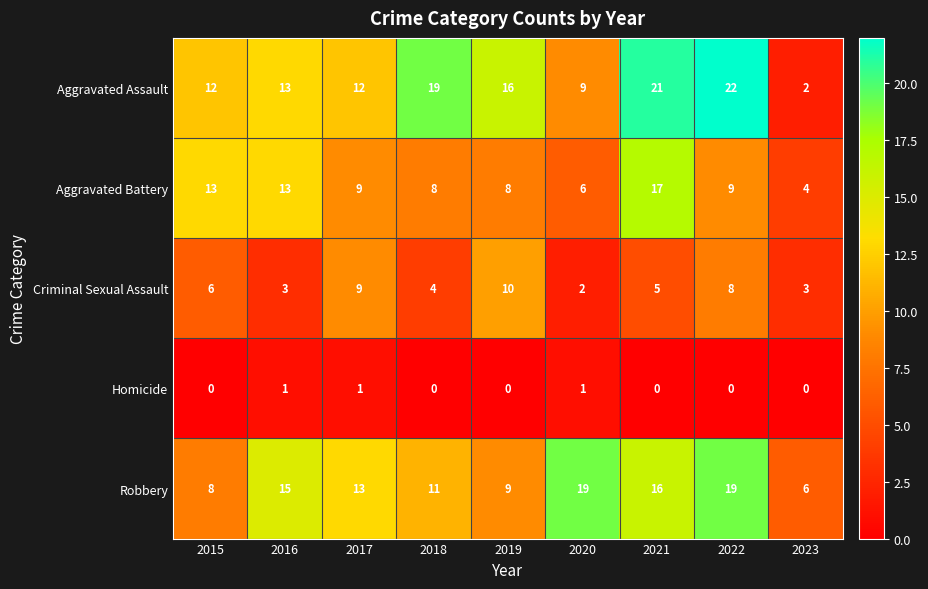

Which series has the largest total across all categories?

Aggravated Assault